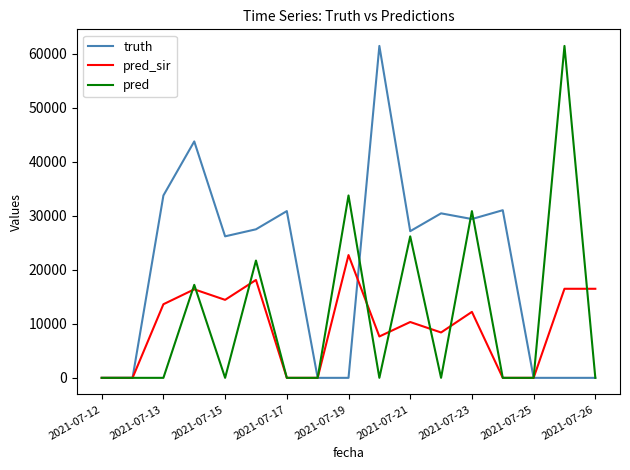

What is the maximum value for pred?

61434